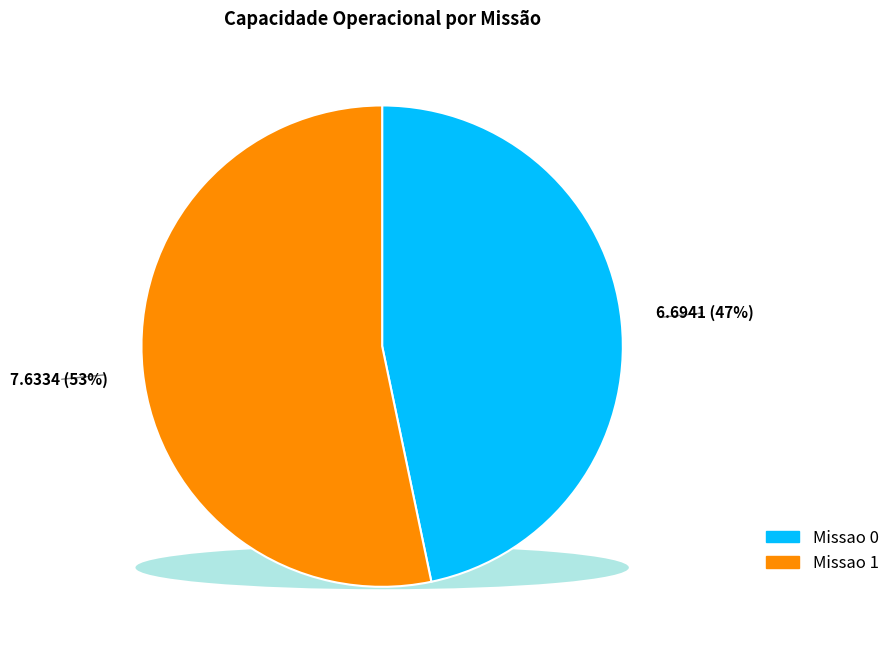

What is the change in value from Missao 0 to Missao 1?

+0.9